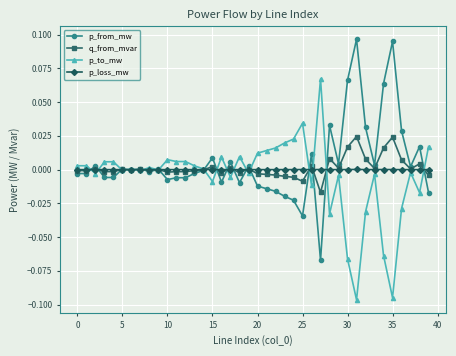

Rank the series by their maximum value, from lowest to highest.

p_loss_mw, q_from_mvar, p_to_mw, p_from_mw